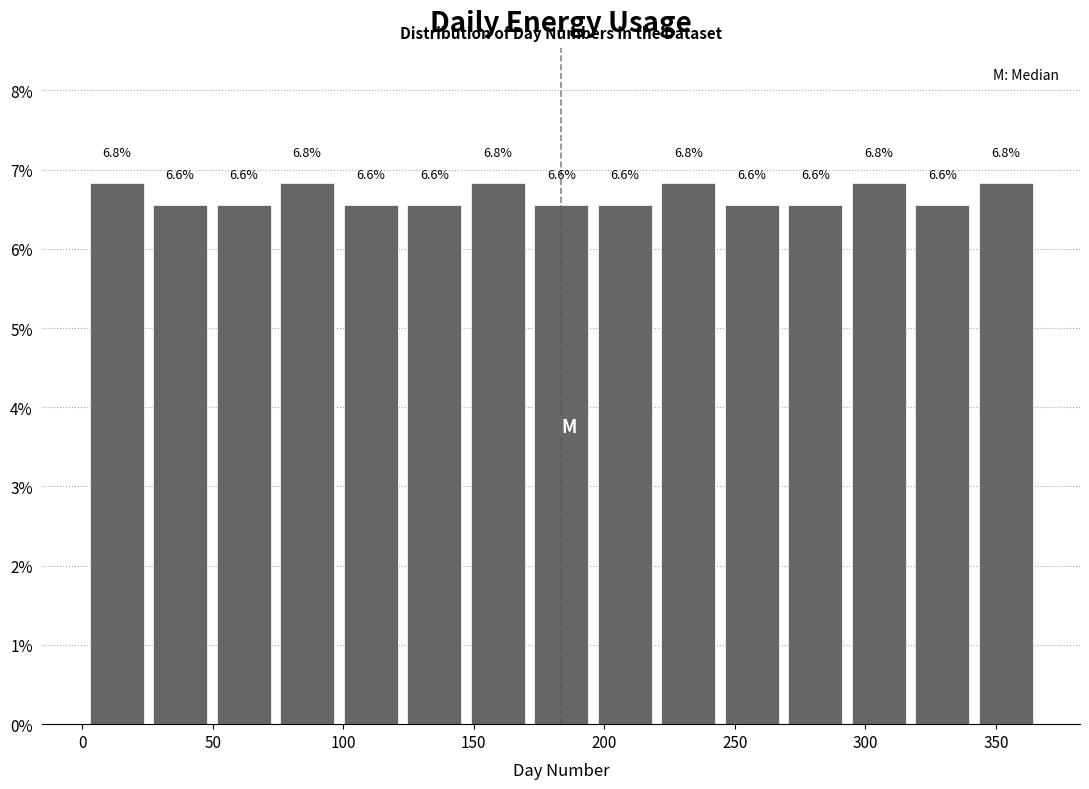

Reading left to right, list every bar in this chart as the range it spans on the x-axis followed by its height. The bar edges are not printed on the chart, so give them approximately, as read against the axis.

0 to 25: 6.8
25 to 50: 6.6
50 to 75: 6.6
75 to 100: 6.8
100 to 125: 6.6
125 to 145: 6.6
145 to 170: 6.8
170 to 195: 6.6
195 to 220: 6.6
220 to 245: 6.8
245 to 270: 6.6
270 to 295: 6.6
295 to 315: 6.8
315 to 340: 6.6
340 to 365: 6.8